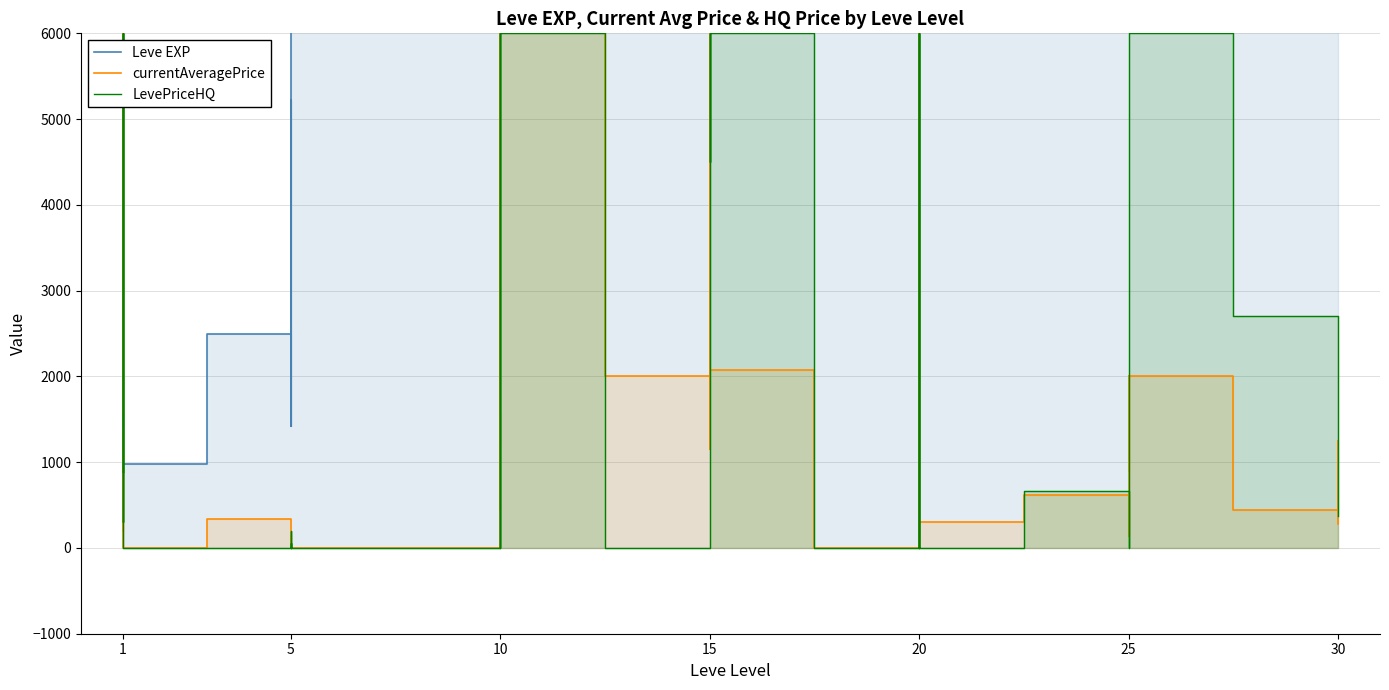

How many interior local valleys does the Leve EXP series have?

12